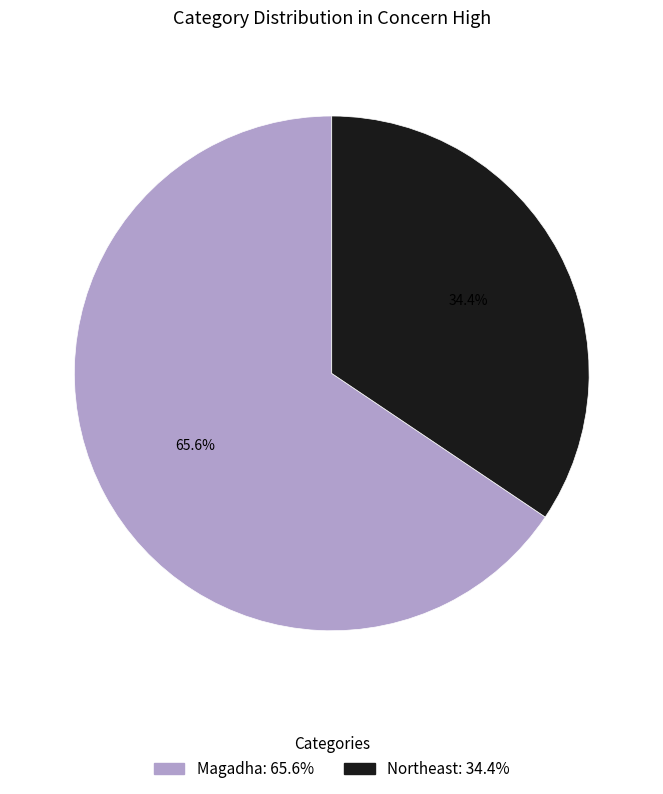

Between Magadha and Northeast, which is larger?

Magadha